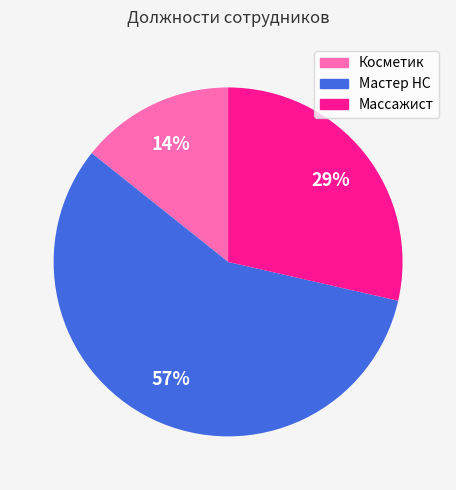

Is the sum of Мастер НС and Массажист greater than half?

Yes